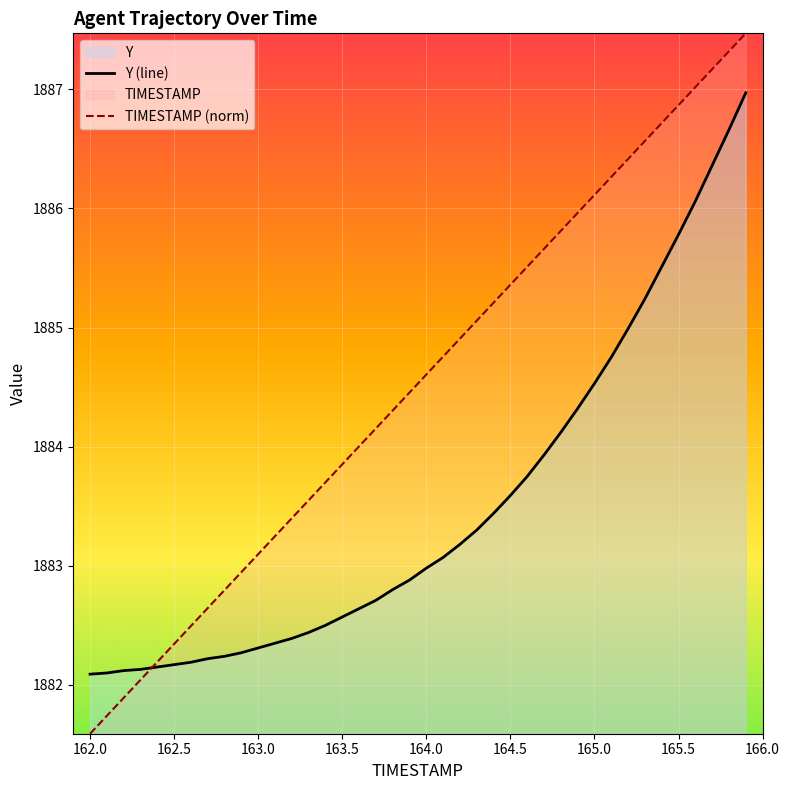

After their last crossing, which series has the higher values: Y or TIMESTAMP?

TIMESTAMP